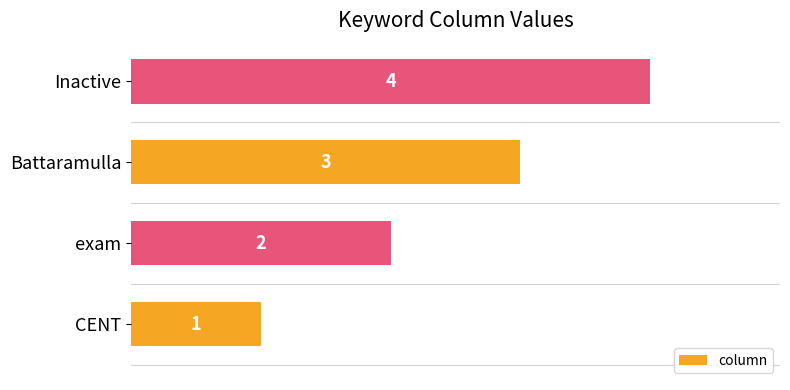

Count the values in the range 2 to 4.

3